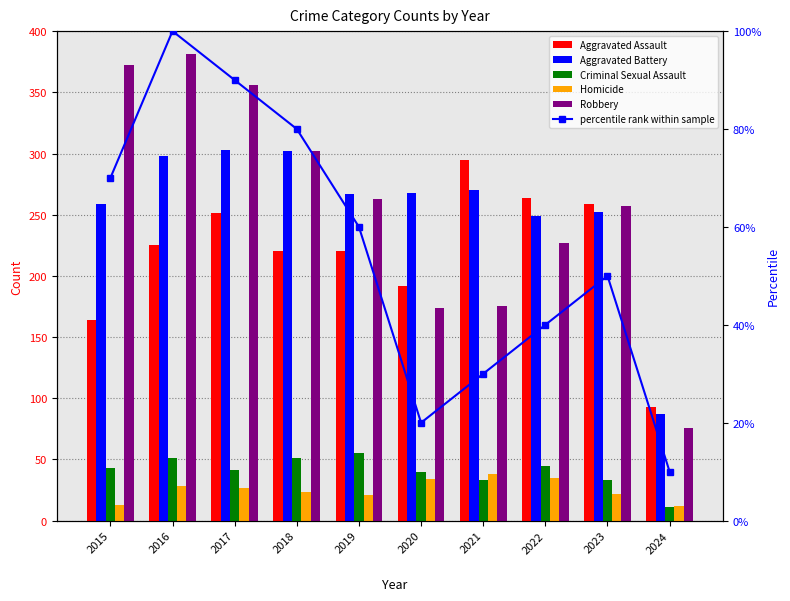

Reading left to right, transcribe all the data shown in this chart.

Aggravated Assault: 164	225	251	220	220	192	295	264	259	93
Aggravated Battery: 259	298	303	302	267	268	270	249	252	87
Criminal Sexual Assault: 43	51	41	51	55	40	33	45	33	11
Homicide: 13	28	27	23	21	34	38	35	22	12
Robbery: 372	381	356	302	263	174	175	227	257	76
percentile rank within sample: 70	100	90	80	60	20	30	40	50	10